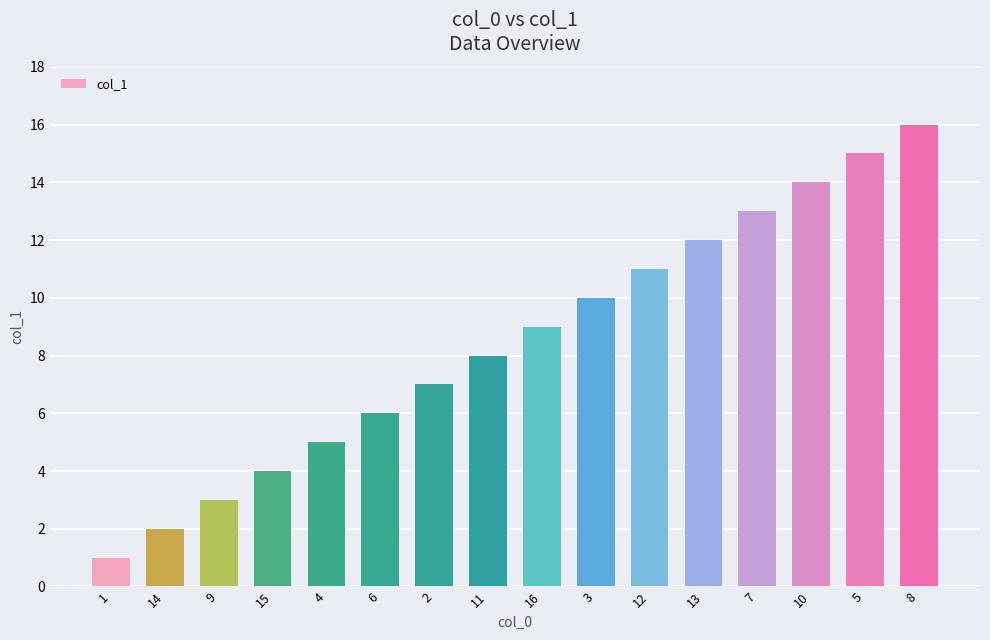

What is the label of the 12th bar from the left?

13